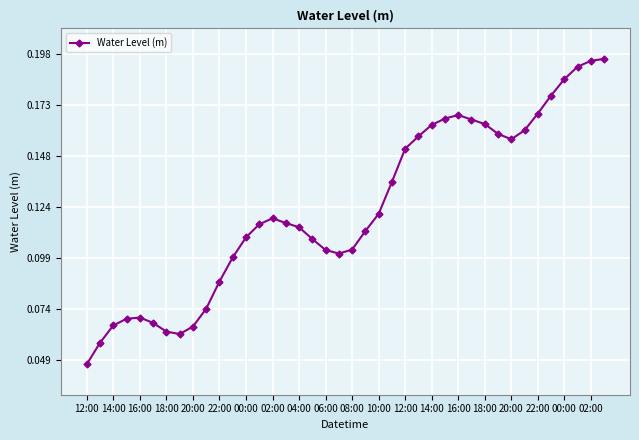

Count the values in the range 0 to 1.

40